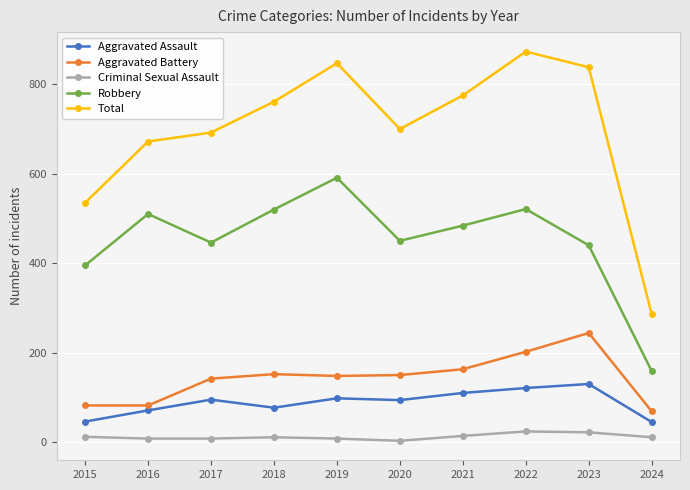

How many interior local valleys does the Robbery series have?

2